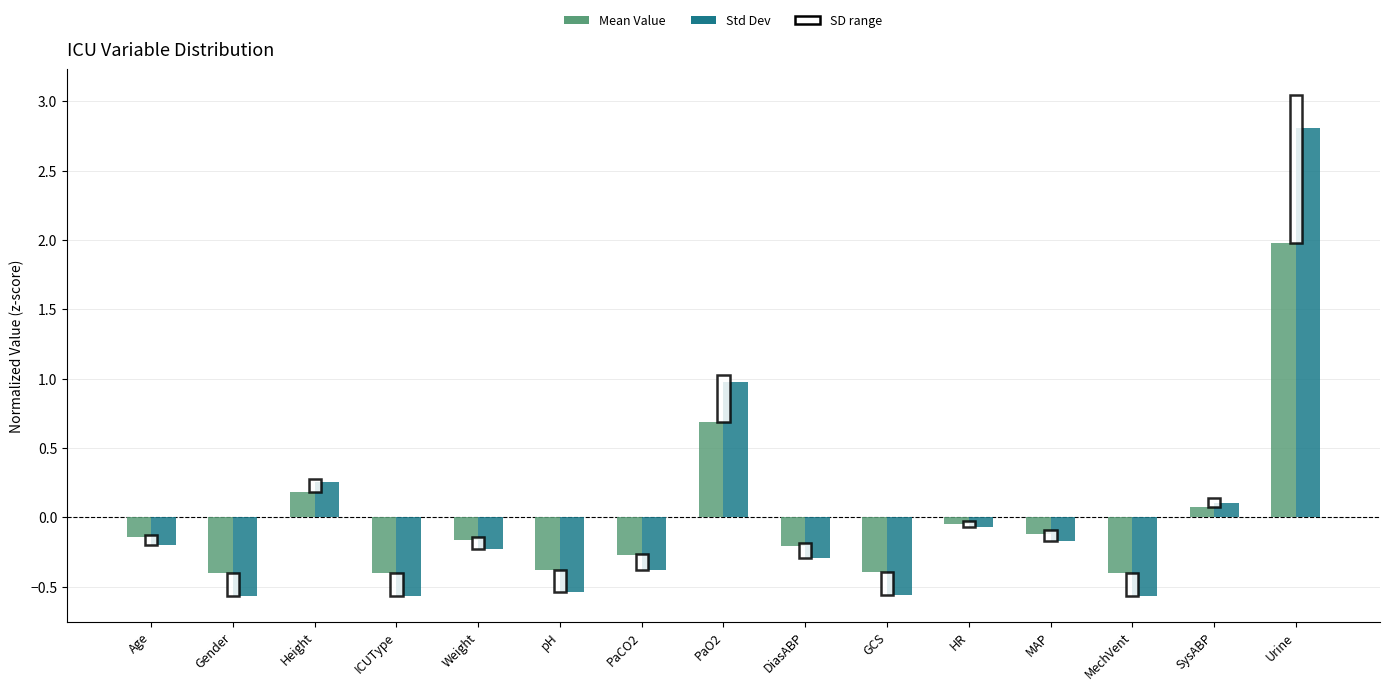

How many groups of bars are there?

15